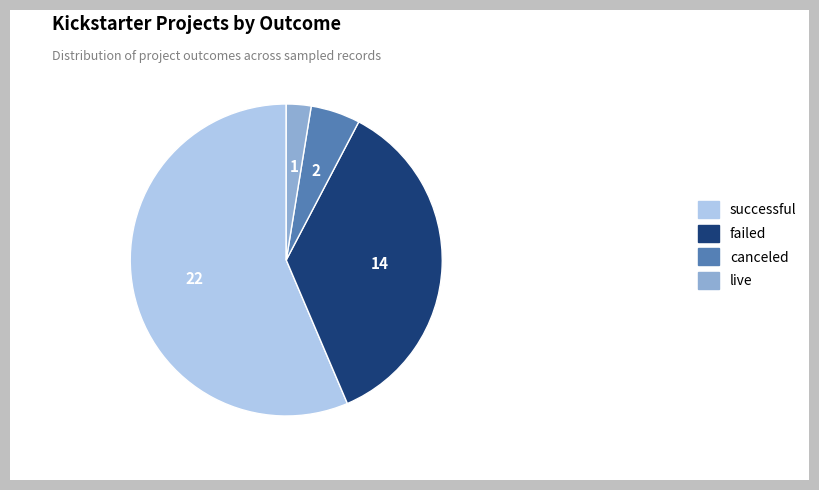

Approximately how many times larger is the value at successful compared to failed?

1.6